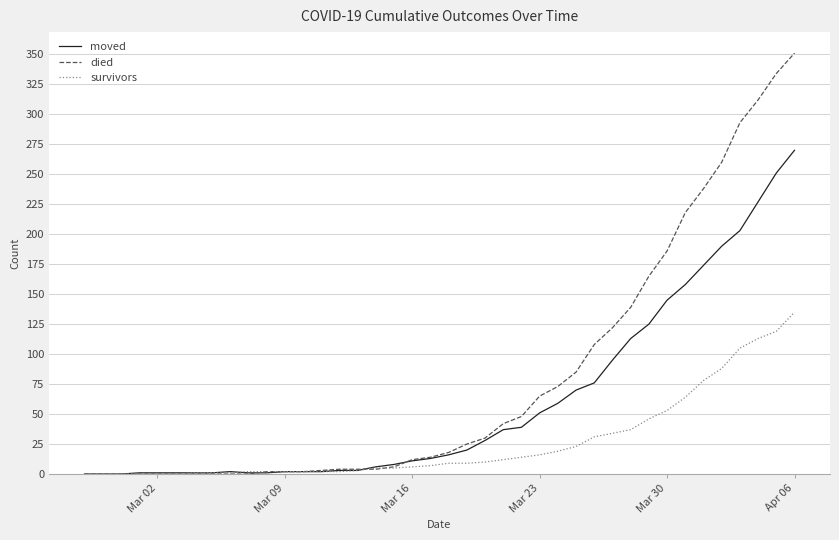

Which series has the largest range (max minus min)?

died